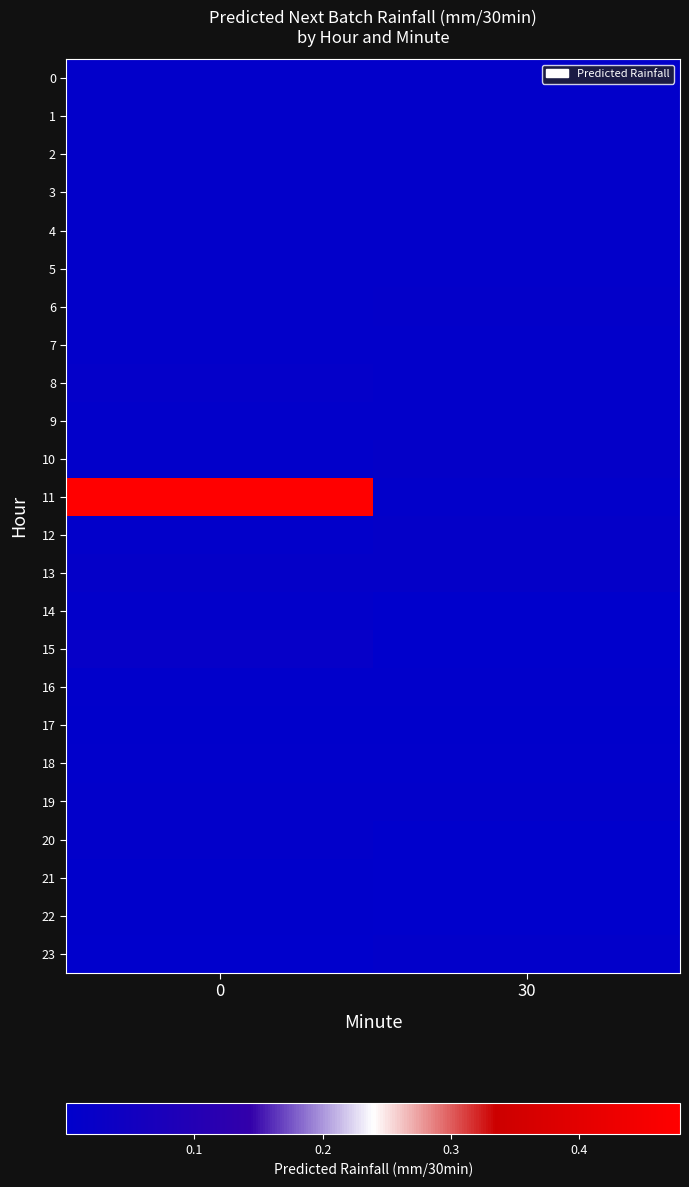

How many data points does each series have?

2